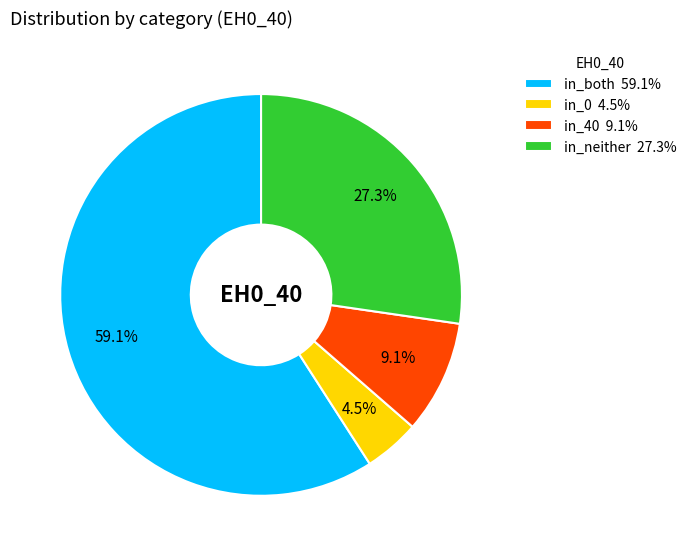

Which has a higher value, in_both or in_40?

in_both